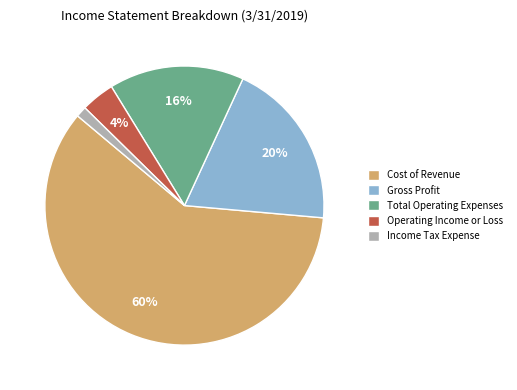

How many slices are in this pie chart?

5